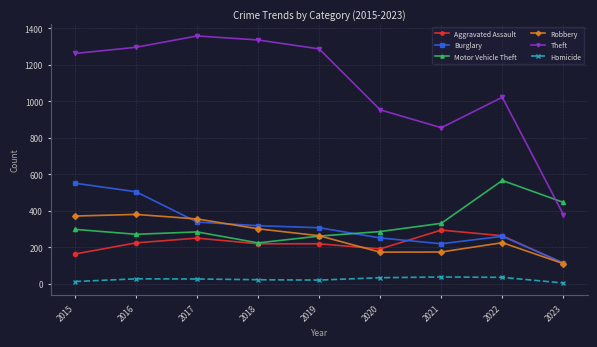

In Motor Vehicle Theft, how many points are higher than both neighbors (excluding endpoints)?

2